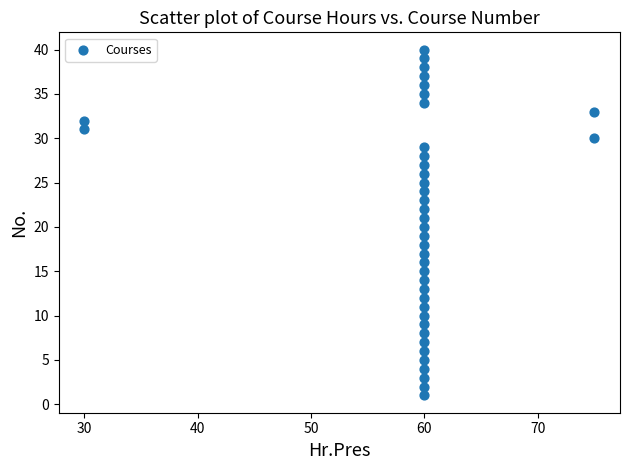

What is the range of X values (max minus min)?

45